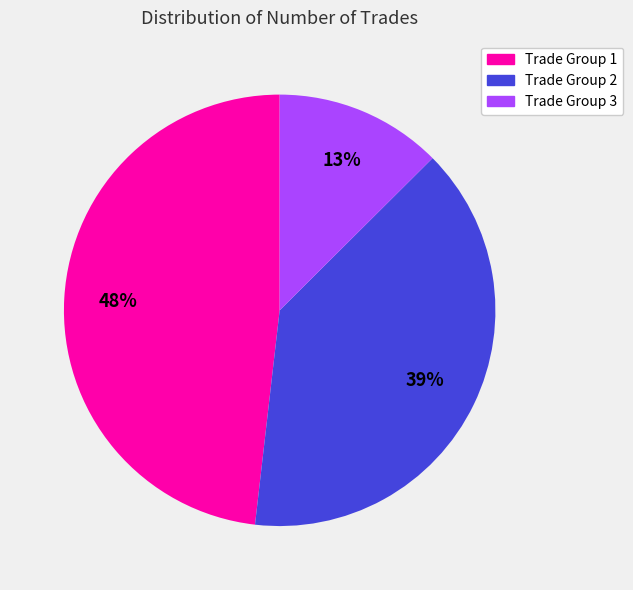

Is there a majority slice in this chart?

No